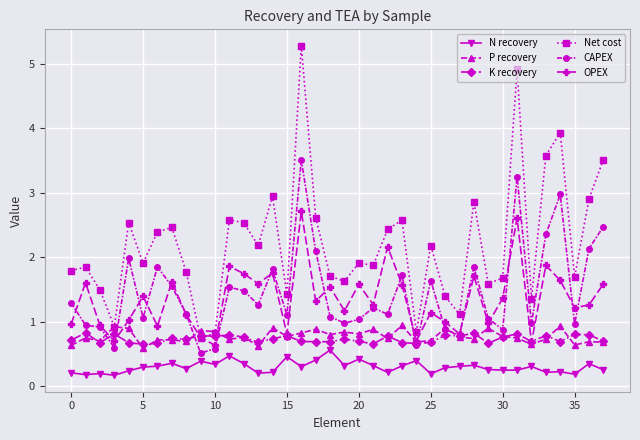

Which series has the largest range (max minus min)?

Net cost